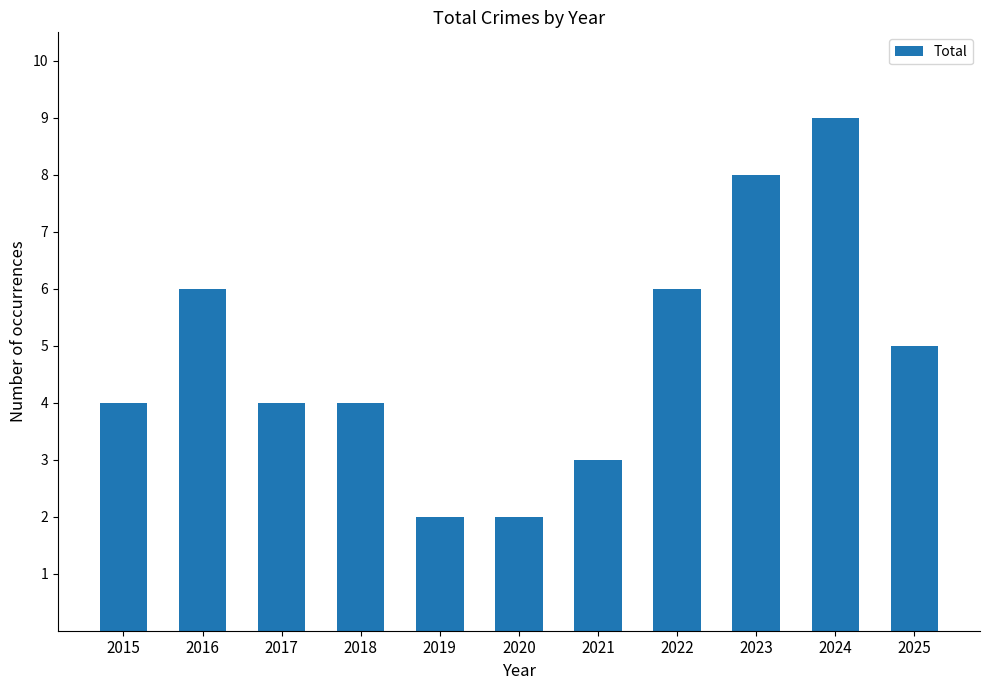

What is the change in value from 2017 to 2019?

-2